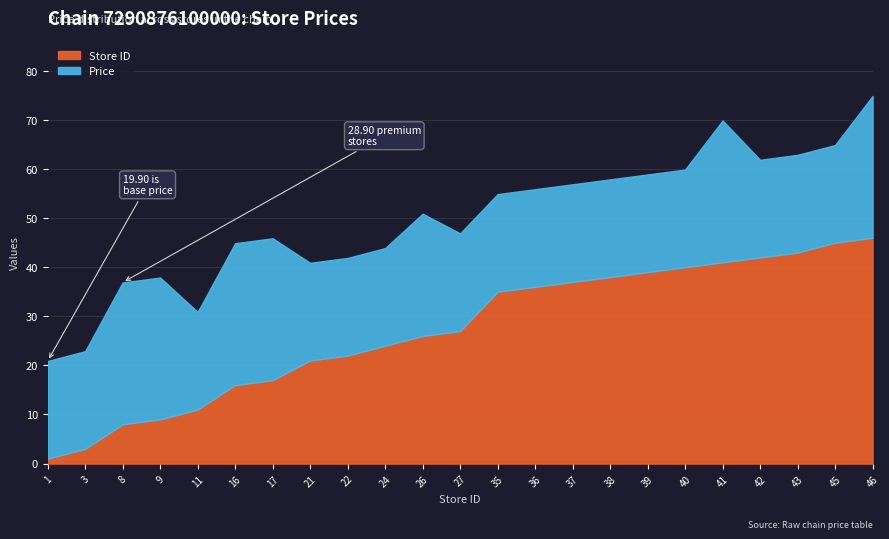

Rank the categories by Price value from lowest to highest.

1, 3, 11, 21, 22, 24, 27, 35, 36, 37, 38, 39, 40, 42, 43, 45, 26, 8, 9, 16, 17, 41, 46